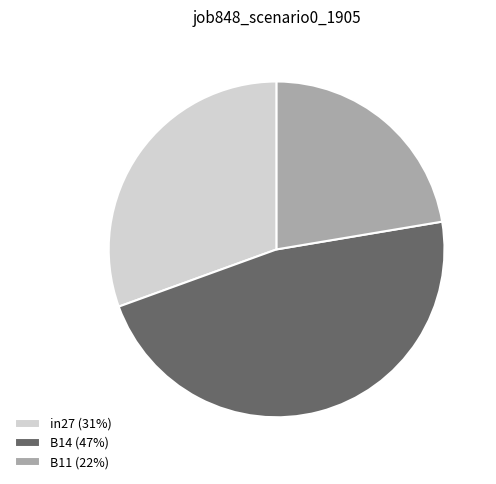

Do B14 (47%) and in27 (31%) together represent more than half of the pie?

Yes